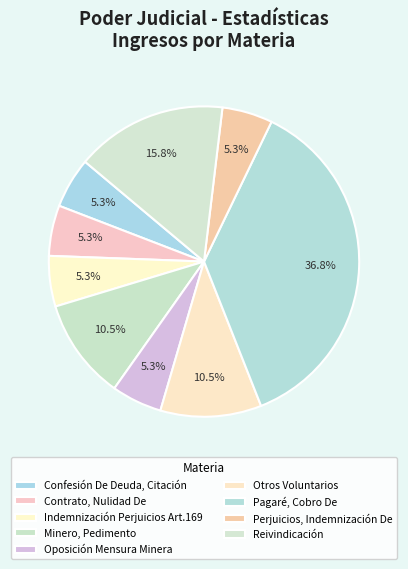

What is the largest slice in the pie chart?

Pagaré, Cobro De